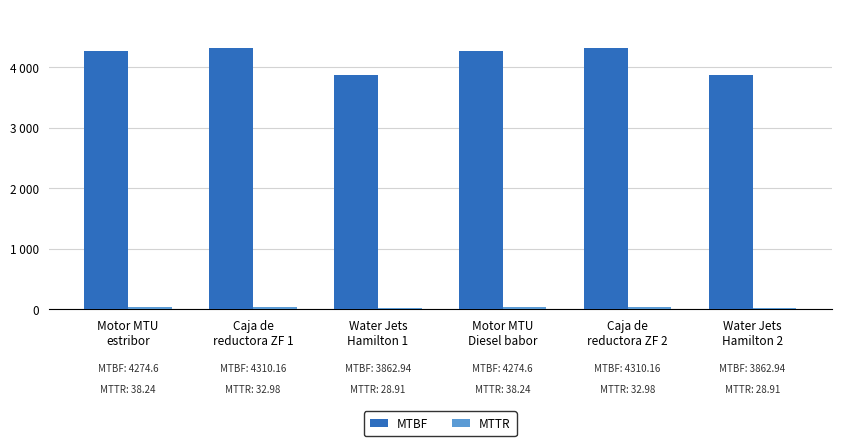

What is the difference between the second highest and minimum values in the MTTR series?

9.3